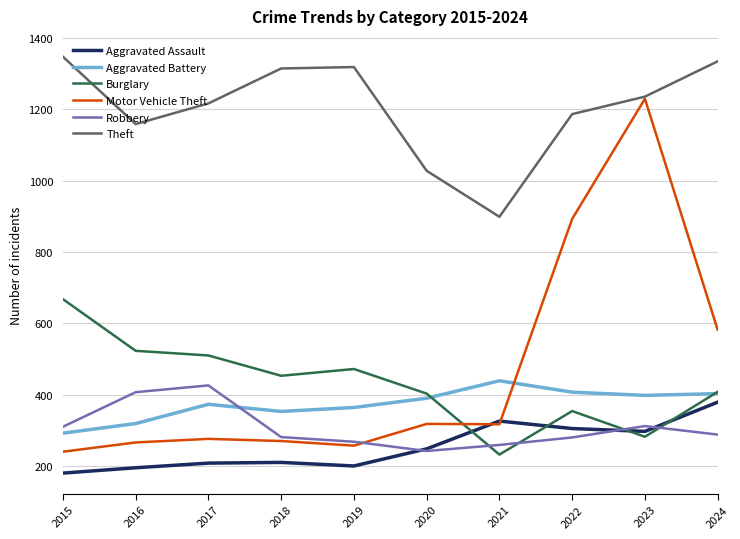

True or false: Burglary has a value of 453 at 2018.

True